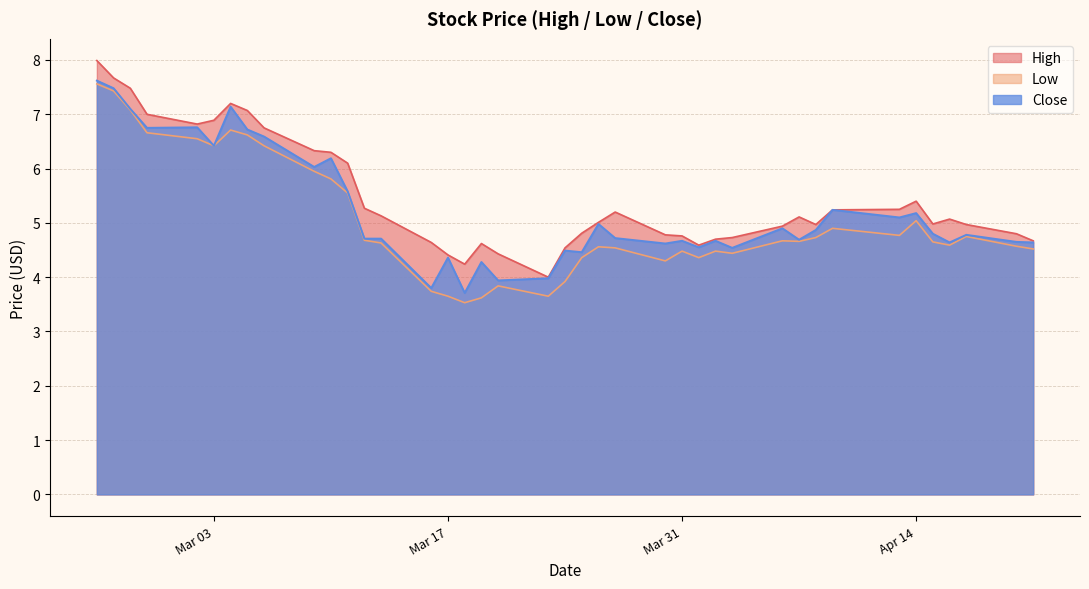

Between 2020-02-26 and 2020-04-17, which series saw the biggest shift?

High